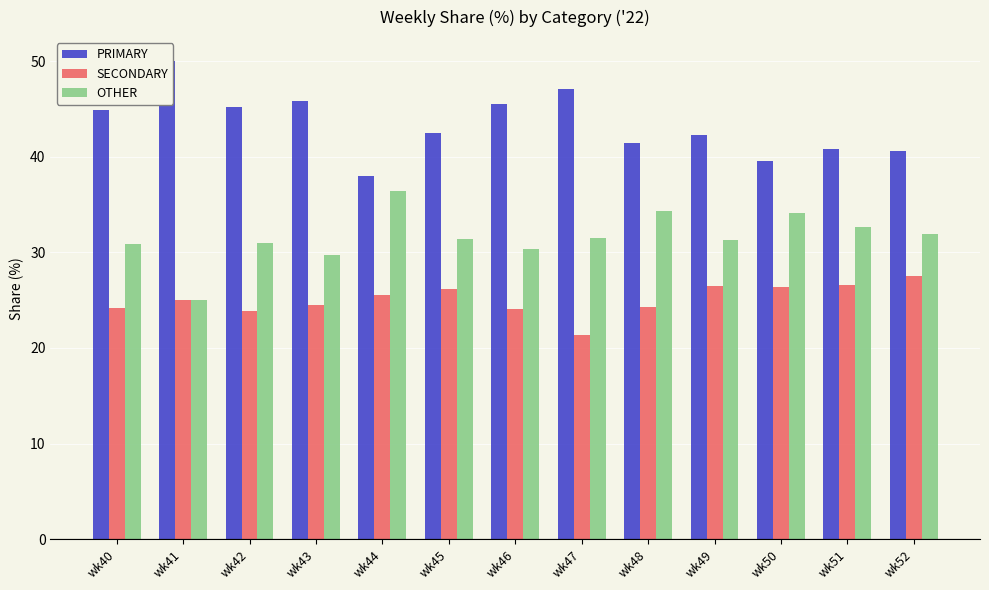

What is the sum of all PRIMARY values?

563.6